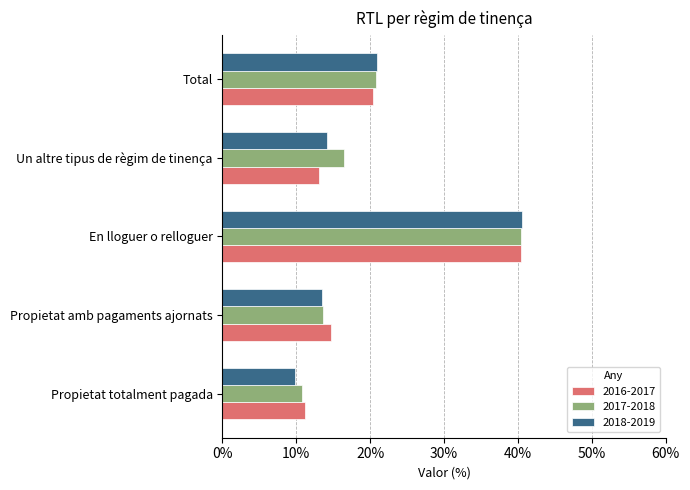

Where is 2018-2019 nearest to the value 25?

Total